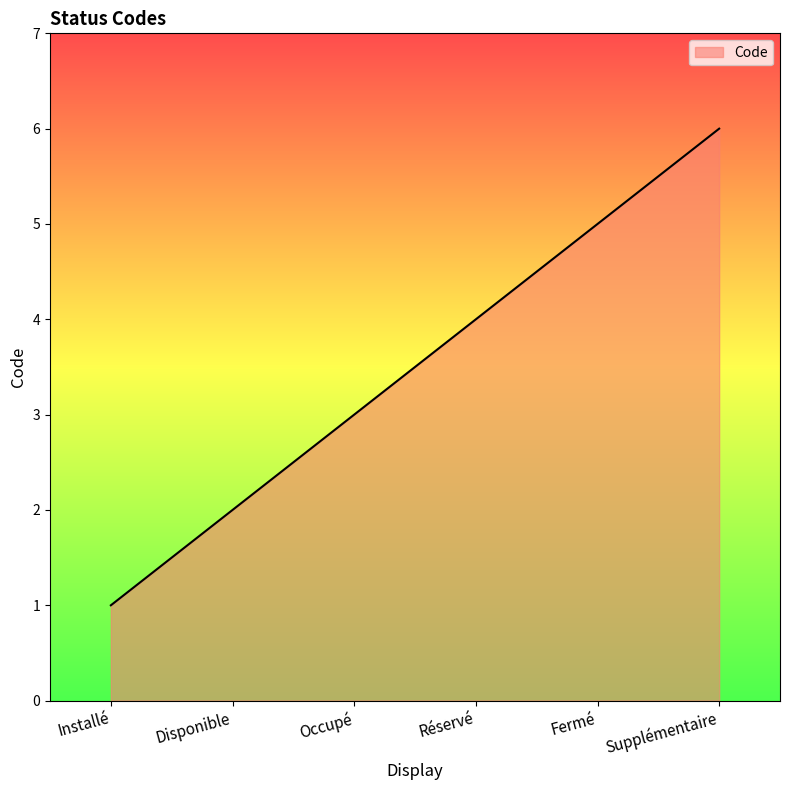

What is the sum of the values at Fermé and Installé?

6